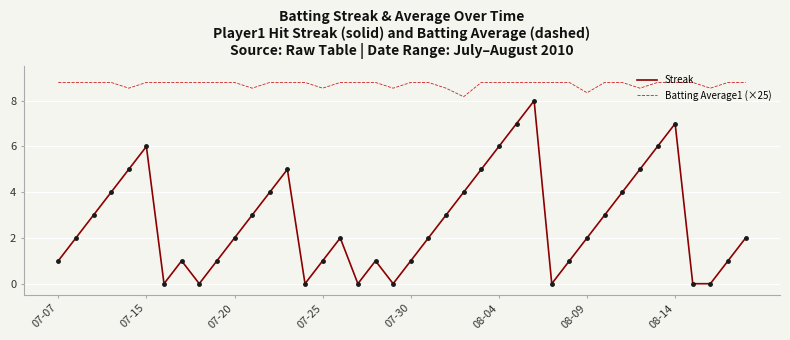

Which series has the largest range (max minus min)?

Streak